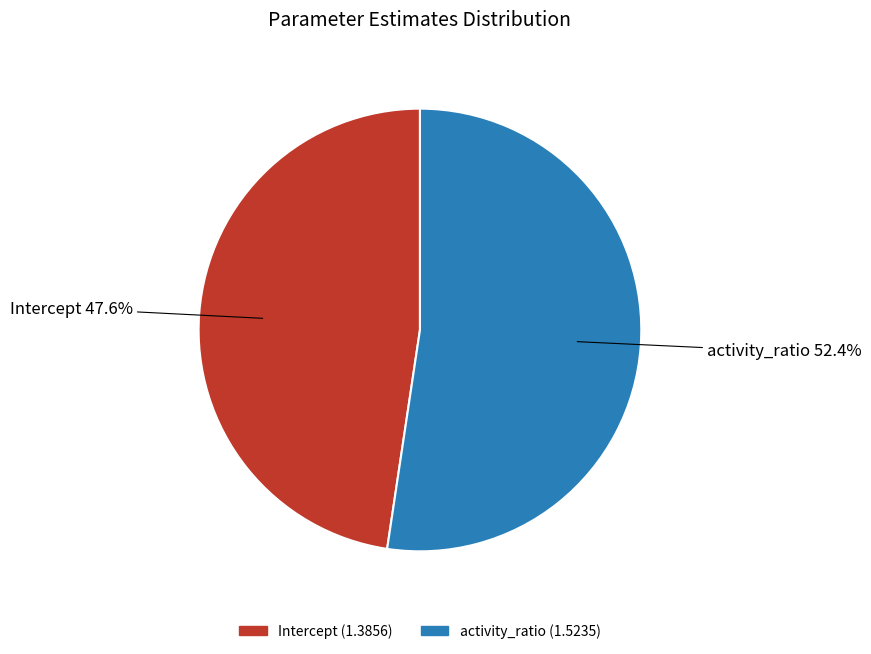

What is the majority slice?

activity_ratio